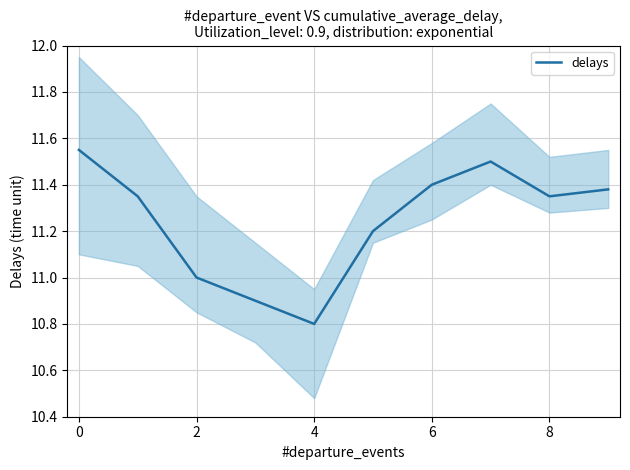

The delays series shows 4.3 at 4. True or false?

False